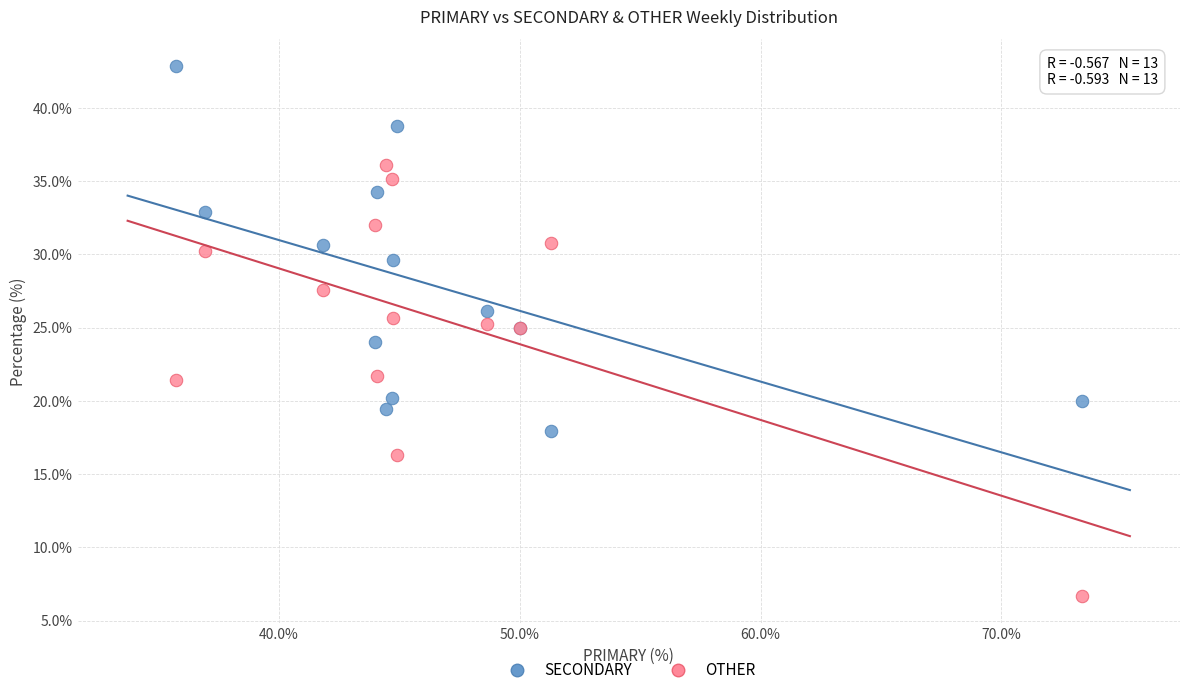

Which series has the largest Y range (max minus min)?

OTHER